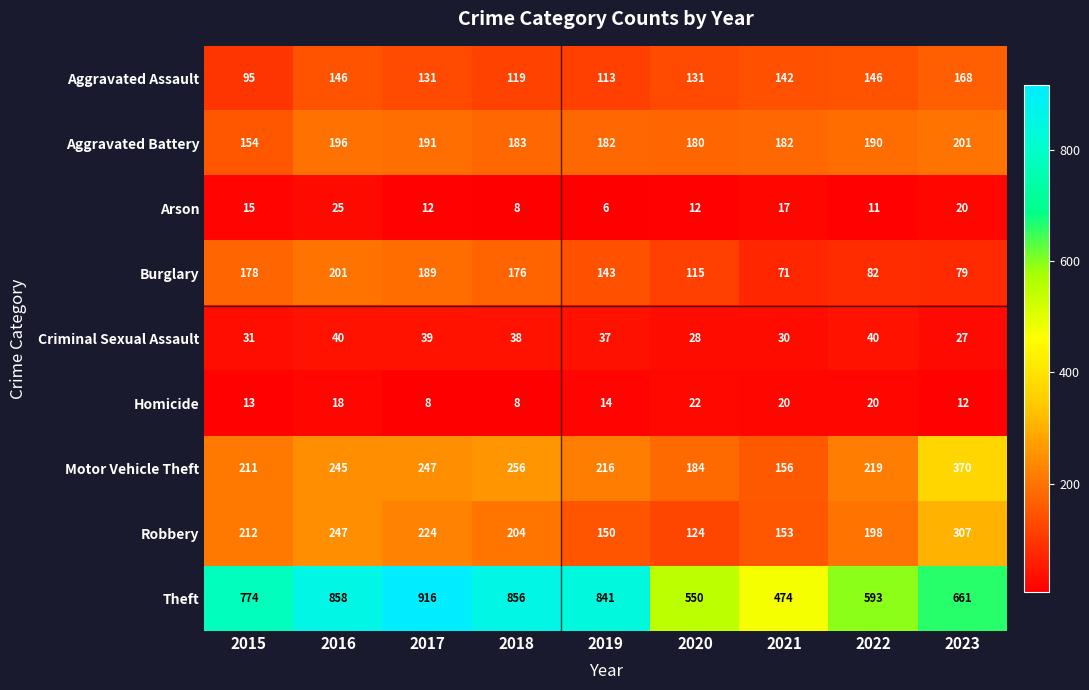

At 2016, list the series in order from largest to smallest.

Theft, Robbery, Motor Vehicle Theft, Burglary, Aggravated Battery, Aggravated Assault, Criminal Sexual Assault, Arson, Homicide